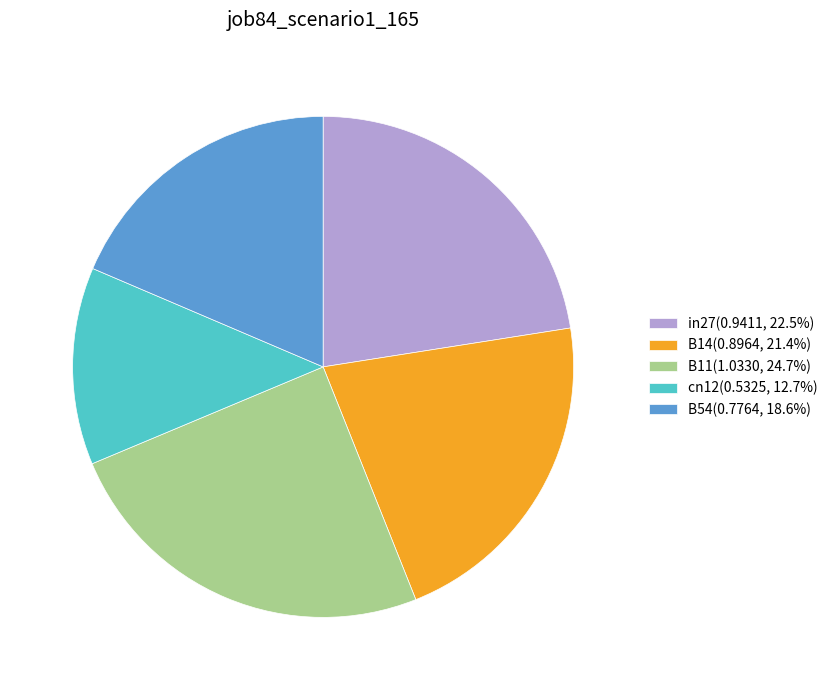

Is in27 the majority of the pie?

No